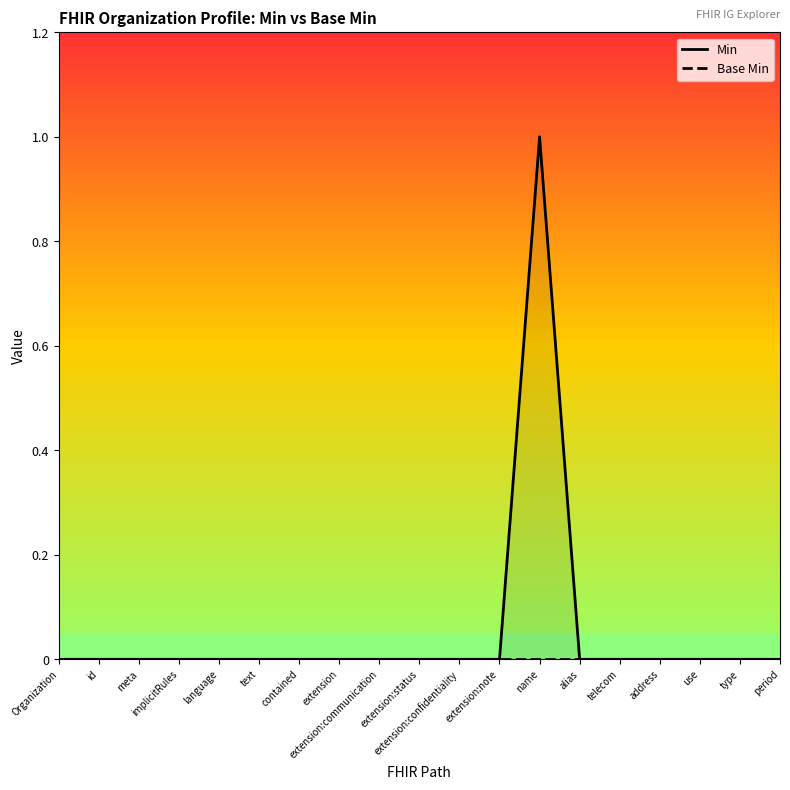

True or false: Base Min and Min intersect in this chart.

False